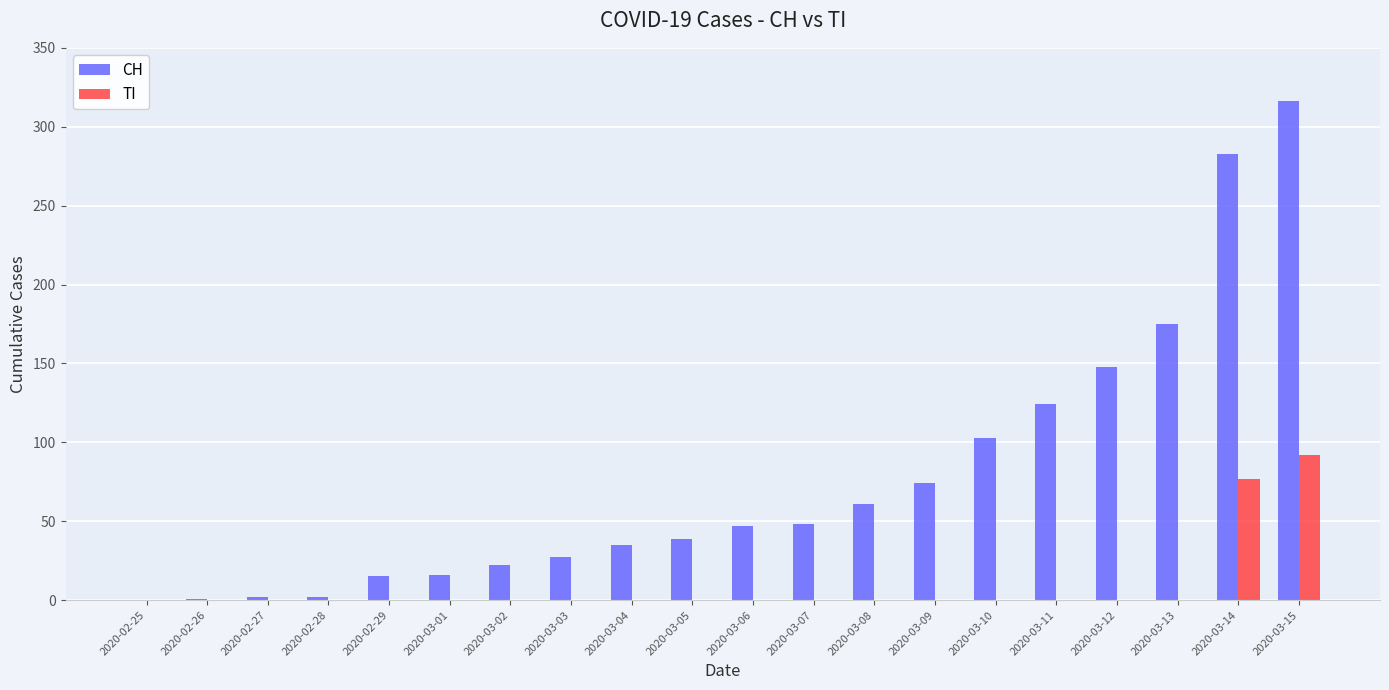

What is the difference between the CH values at 2020-03-11 and 2020-02-29?

109